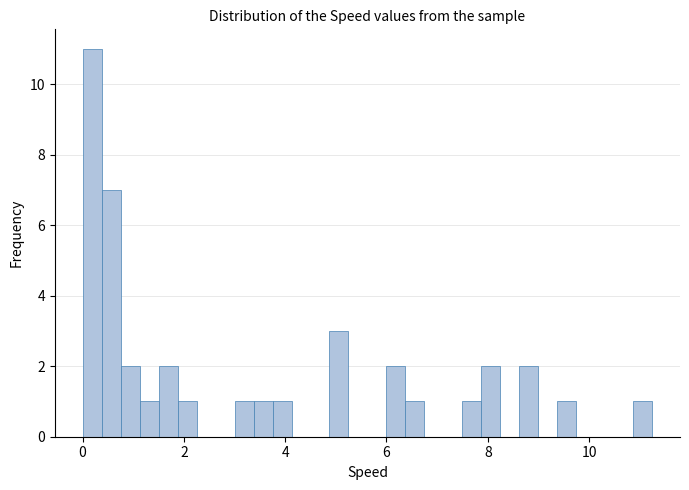

Around what value on the x-axis is the tallest bar? Give the approximate position of its centre, as read against the axis.

0.2